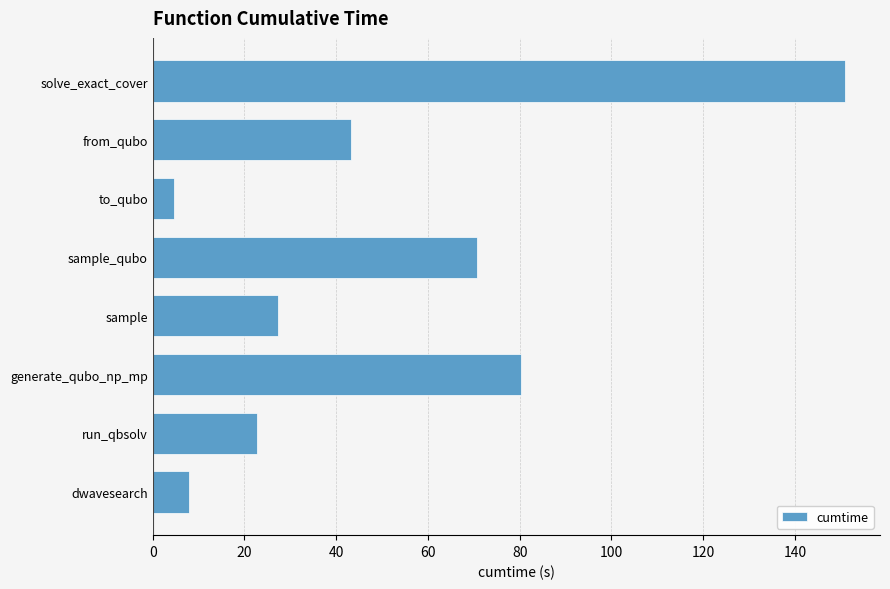

Approximately how many times larger is the value at solve_exact_cover compared to sample_qubo?

2.1